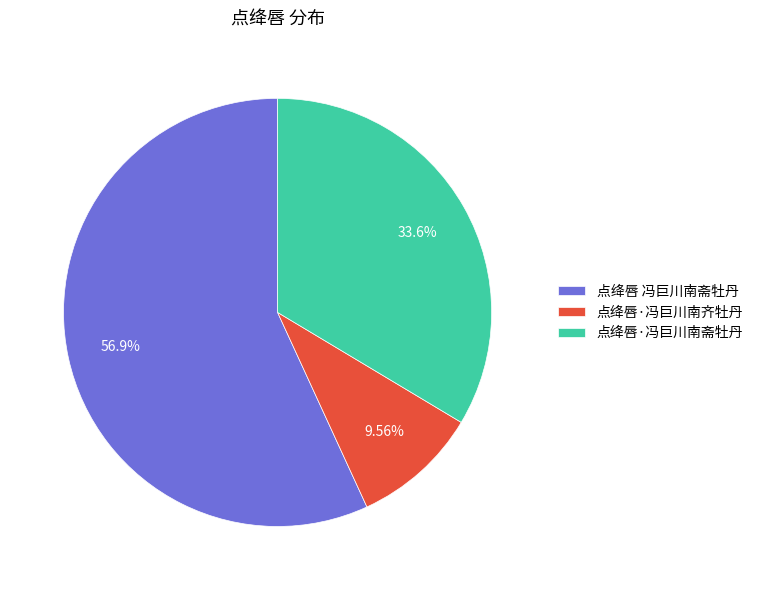

To the nearest percent, what is the average slice percentage?

33%